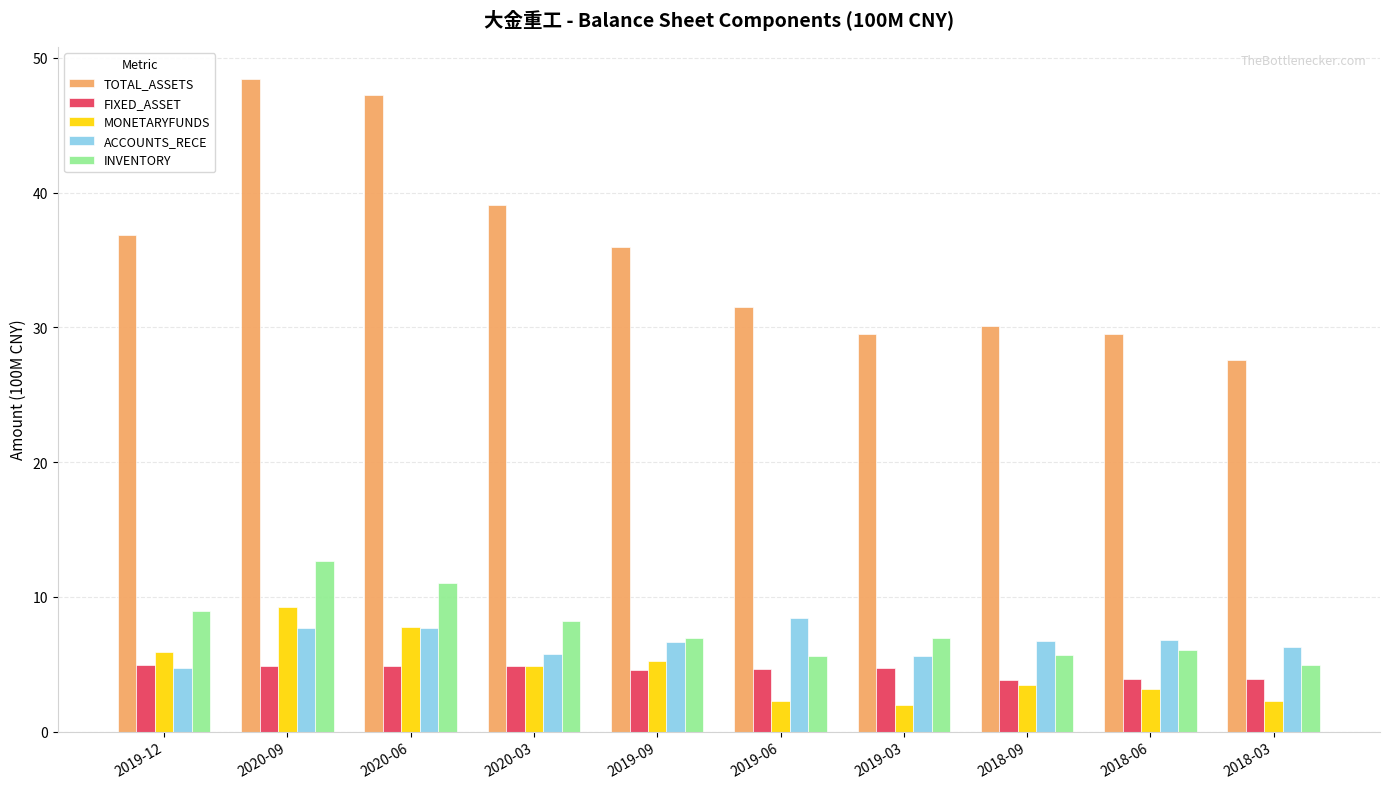

Read the ACCOUNTS_RECE value at 2018-03.

6.3